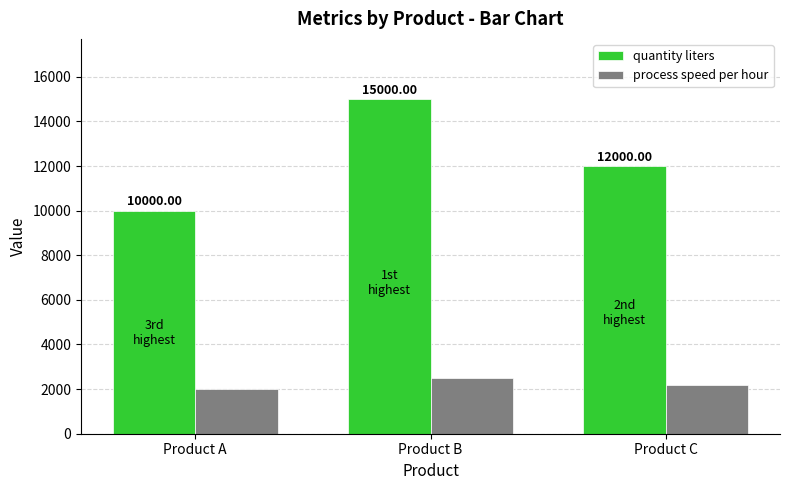

What is the total value across all series at Product B?

17500